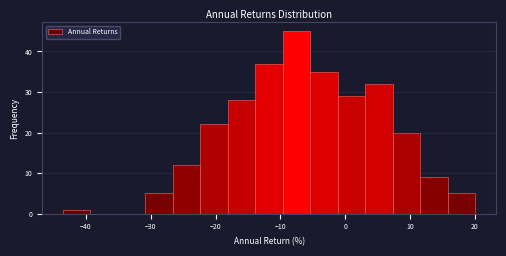

Reading left to right, list every bar in this chart as the range it spans on the x-axis followed by its height. Neither the bar edges nor the heights are printed on the chart, so give them approximately, as read against the axes.

-44 to -39: 1
-39 to -35: 0
-35 to -31: 0
-31 to -27: 5
-27 to -22: 12
-22 to -18: 22
-18 to -14: 28
-14 to -10: 37
-10 to -5: 45
-5 to -1: 35
-1 to 3: 29
3 to 7: 32
7 to 12: 20
12 to 16: 9
16 to 20: 5